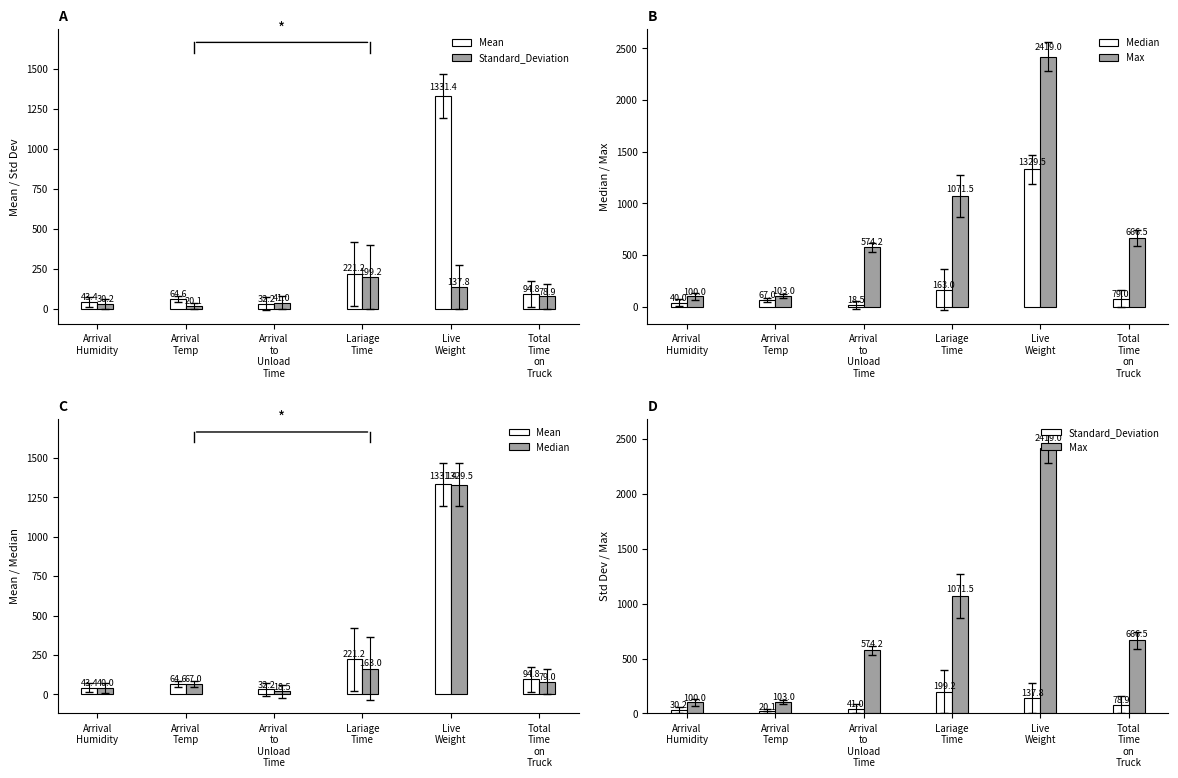

Is the value of Mean at Total
Time
on
Truck greater than the value of Max at Arrival
Humidity?

No